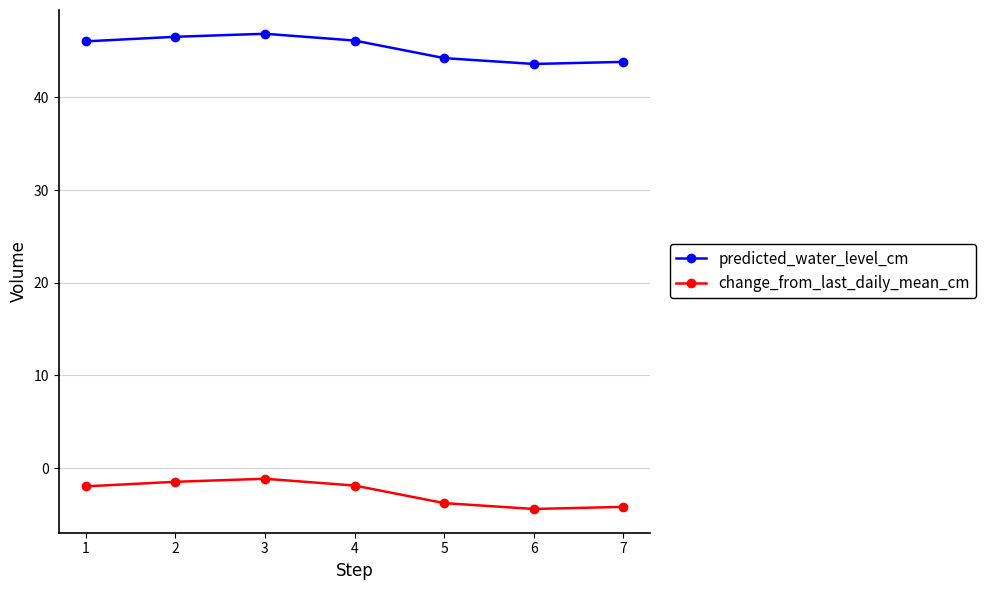

What is the maximum value for change_from_last_daily_mean_cm?

-1.2